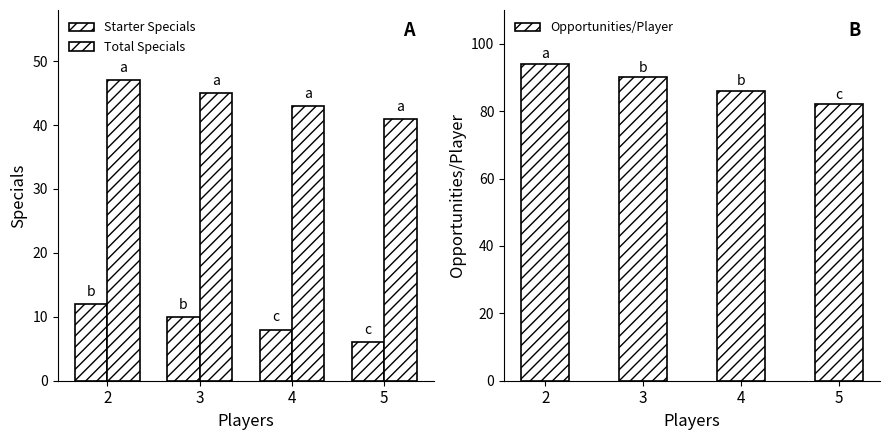

Between 2 and 4, which series saw the biggest shift?

Opportunities/Player